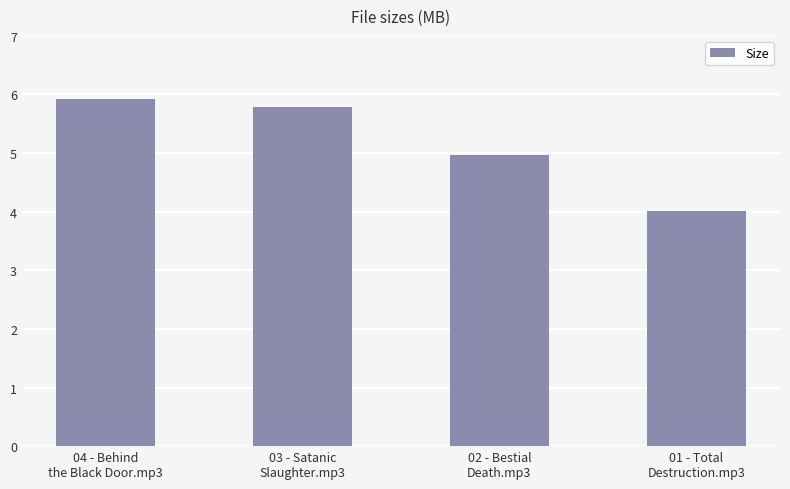

What is the average value?

5.2